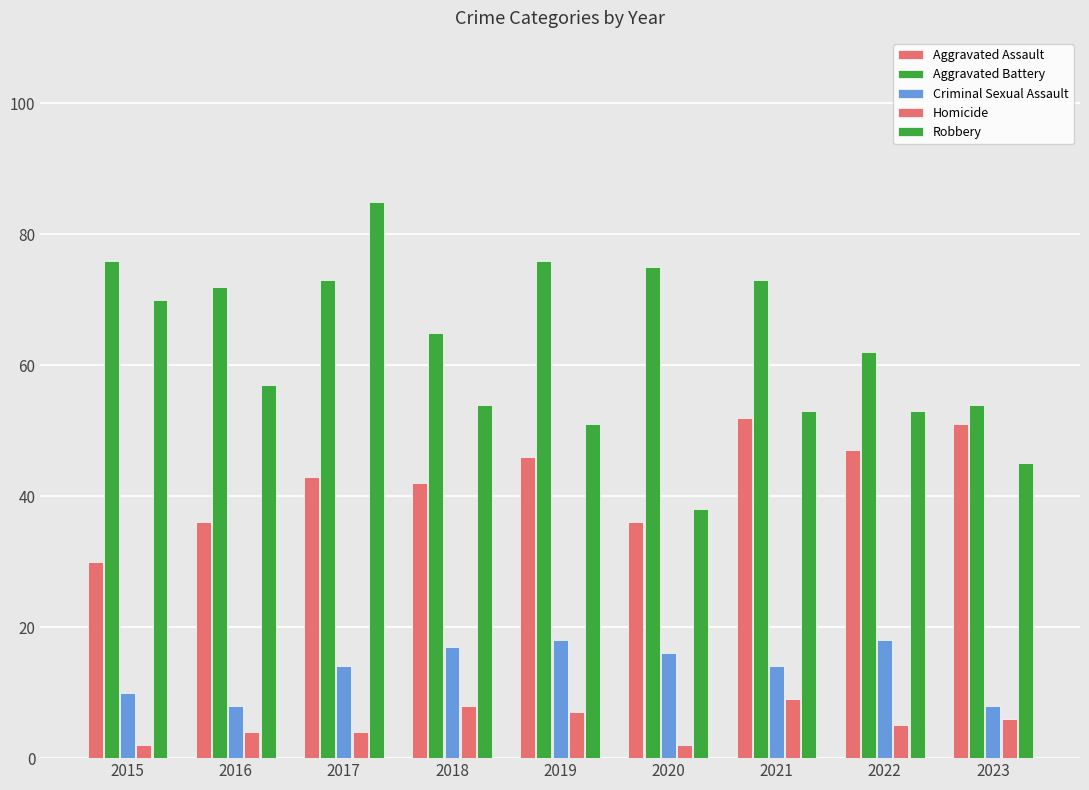

Reading right to left, what are all the values shown in this chart?

Aggravated Assault: 51	47	52	36	46	42	43	36	30
Aggravated Battery: 54	62	73	75	76	65	73	72	76
Criminal Sexual Assault: 8	18	14	16	18	17	14	8	10
Homicide: 6	5	9	2	7	8	4	4	2
Robbery: 45	53	53	38	51	54	85	57	70